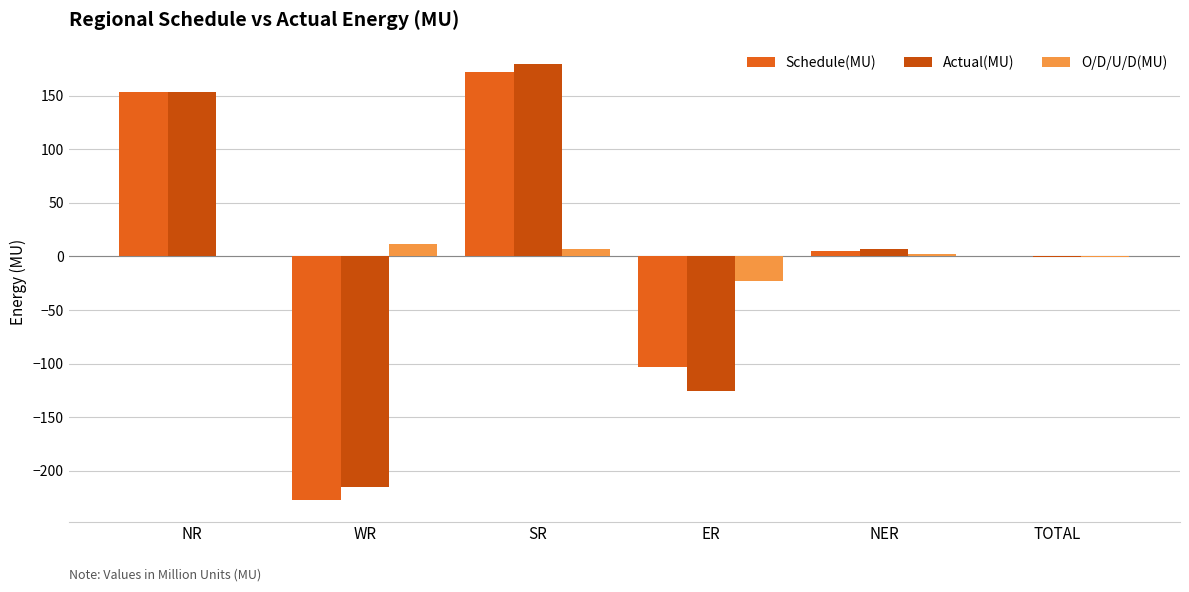

What is the sum of all O/D/U/D(MU) values?

-1.8